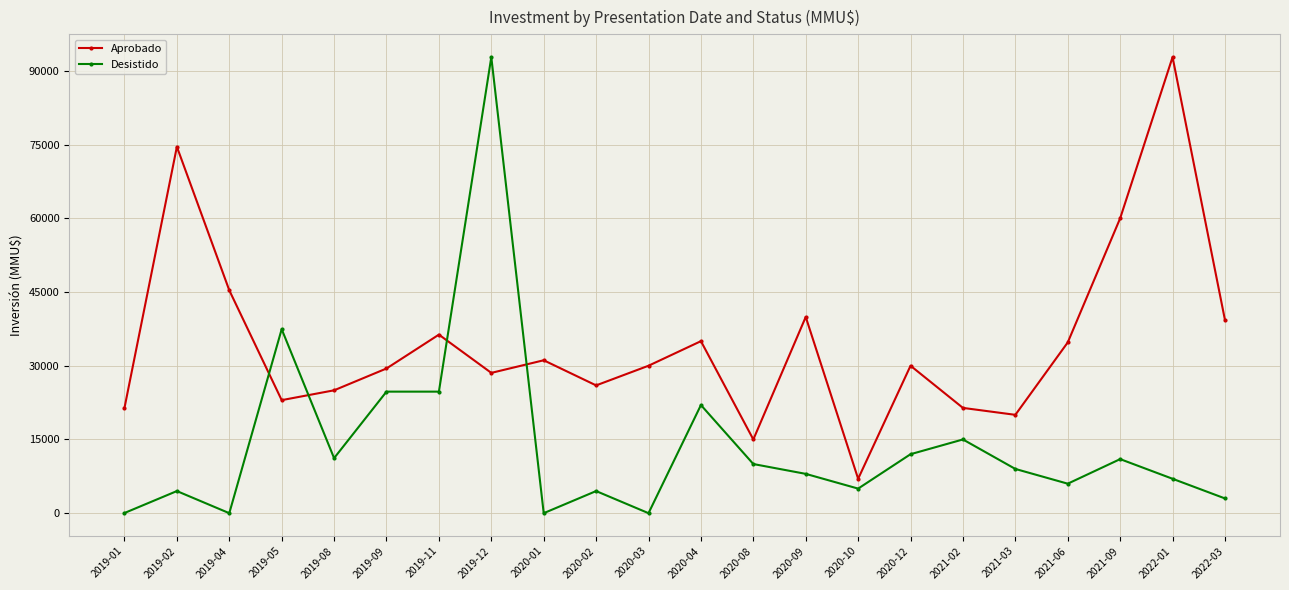

Which series has the largest total across all categories?

Aprobado